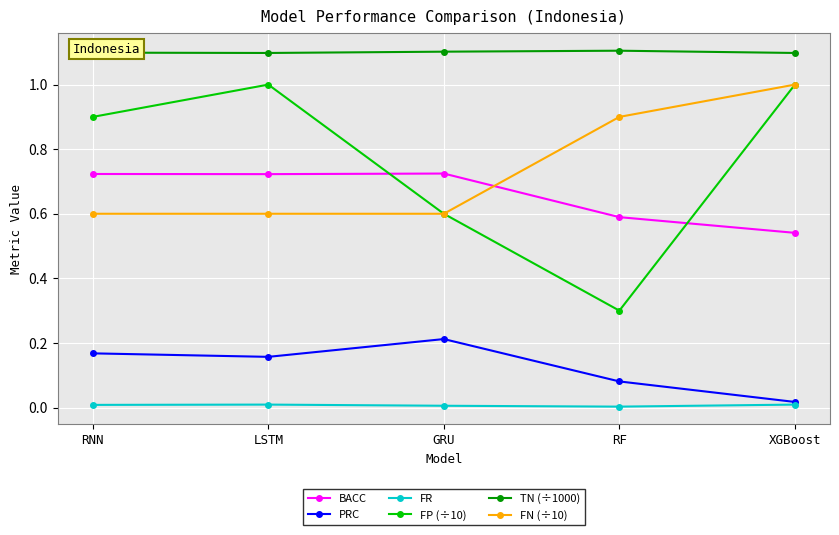

True or false: TN (÷1000) has a value of 0.3 at LSTM.

False